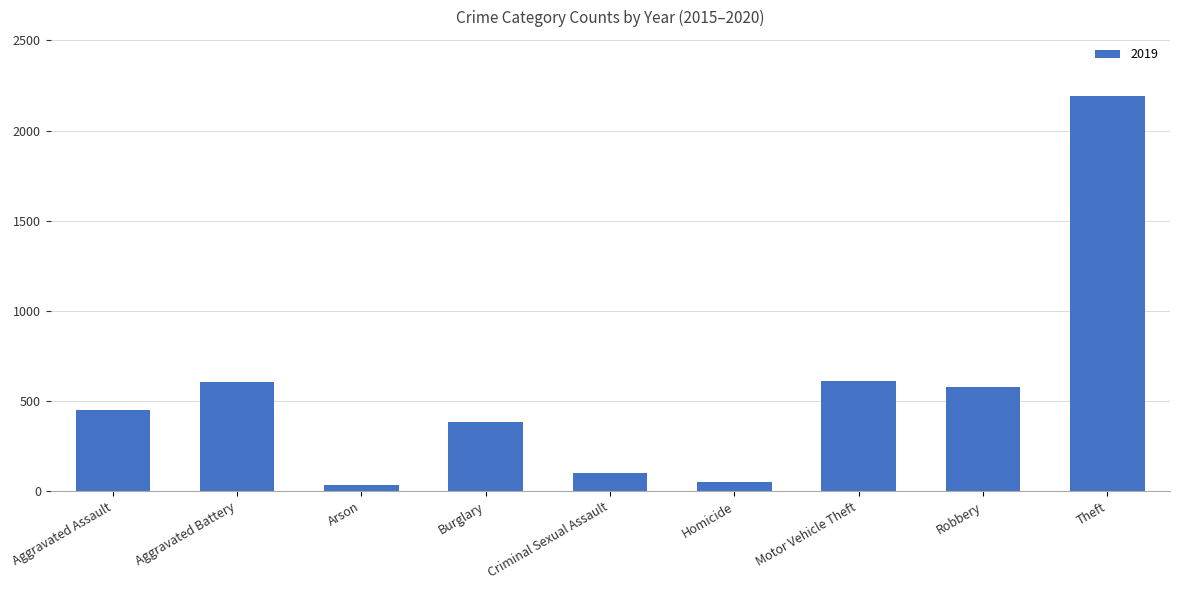

What is the change in value from Burglary to Homicide?

-330